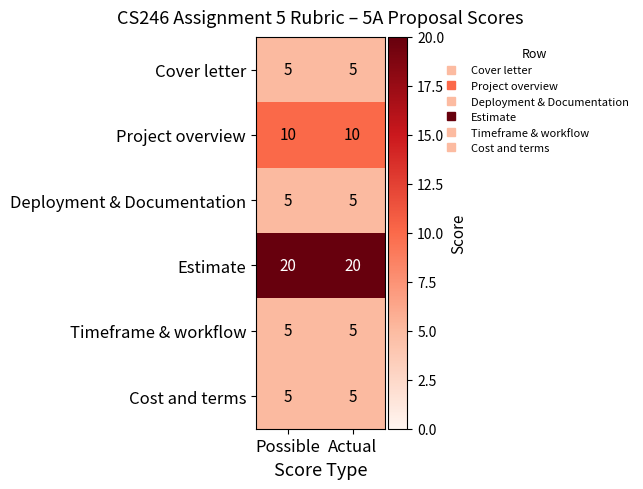

Which series has the largest total across all categories?

Estimate